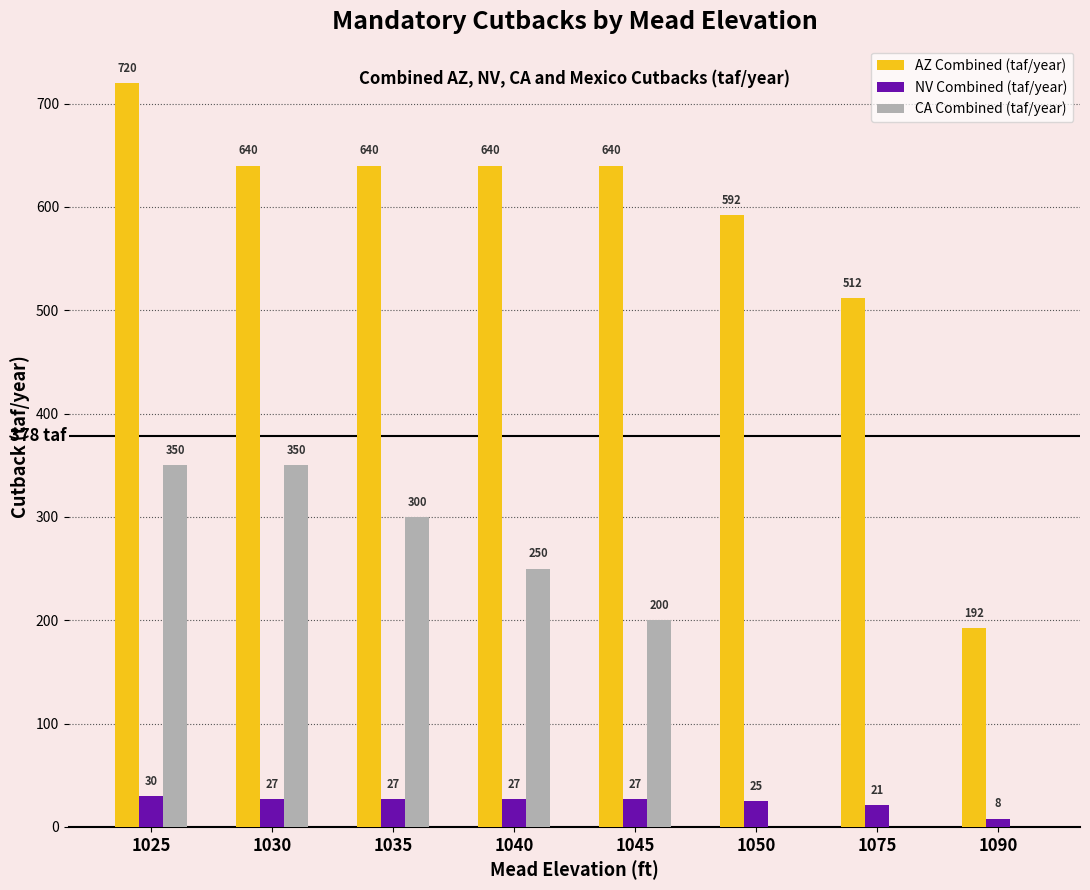

How many series are shown in this chart?

3